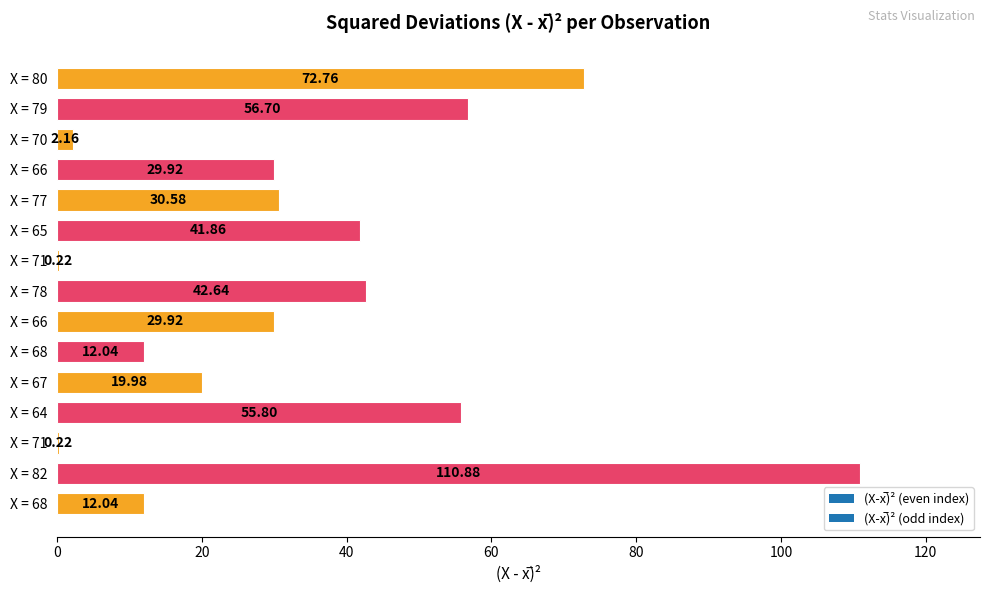

List the labels in order of value, smallest first.

X = 71, X = 71, X = 70, X = 68, X = 68, X = 67, X = 66, X = 66, X = 77, X = 65, X = 78, X = 64, X = 79, X = 80, X = 82